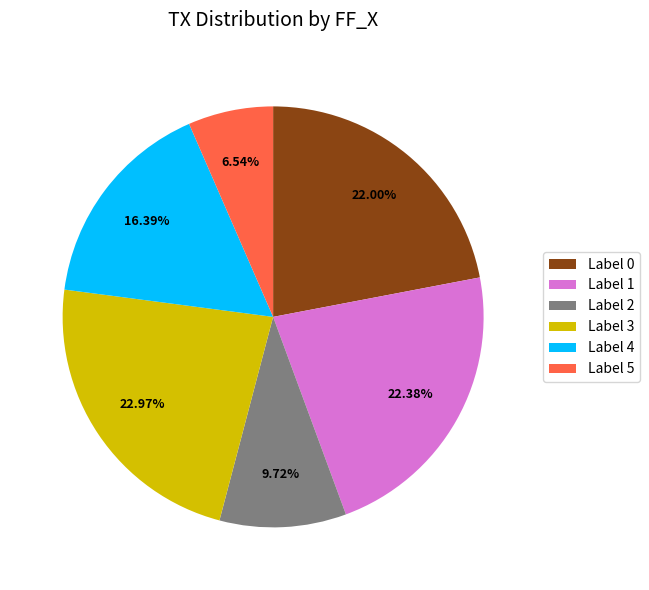

Approximately how many times larger is the value at Label 0 compared to Label 3?

1.0